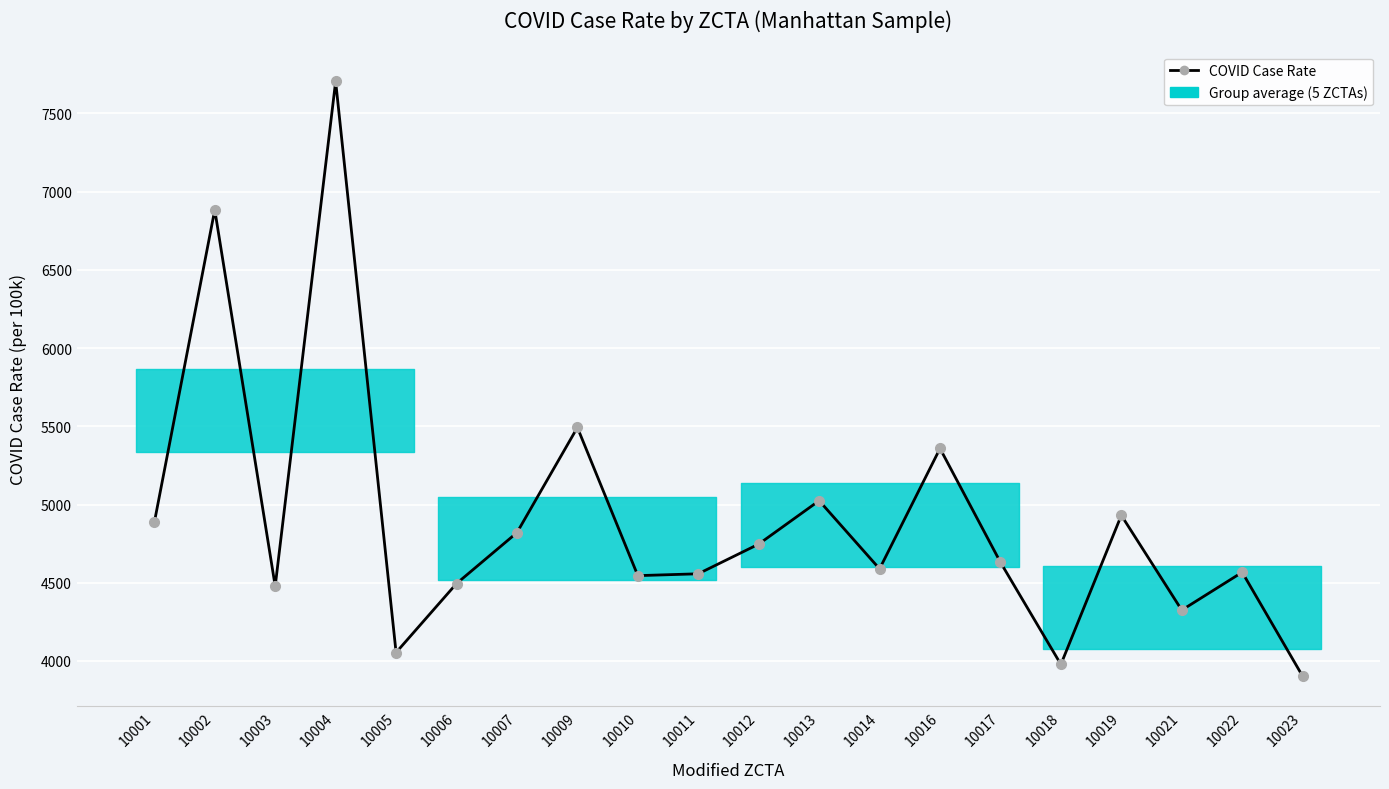

True or false: the data shows 6585.6 at 10012.

False